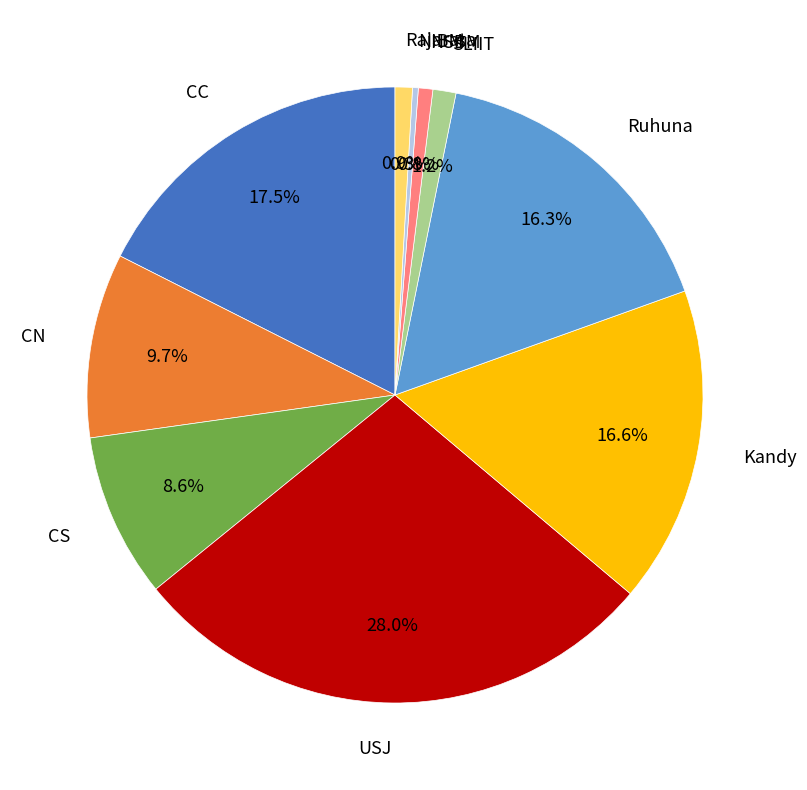

Is there a majority slice in this chart?

No